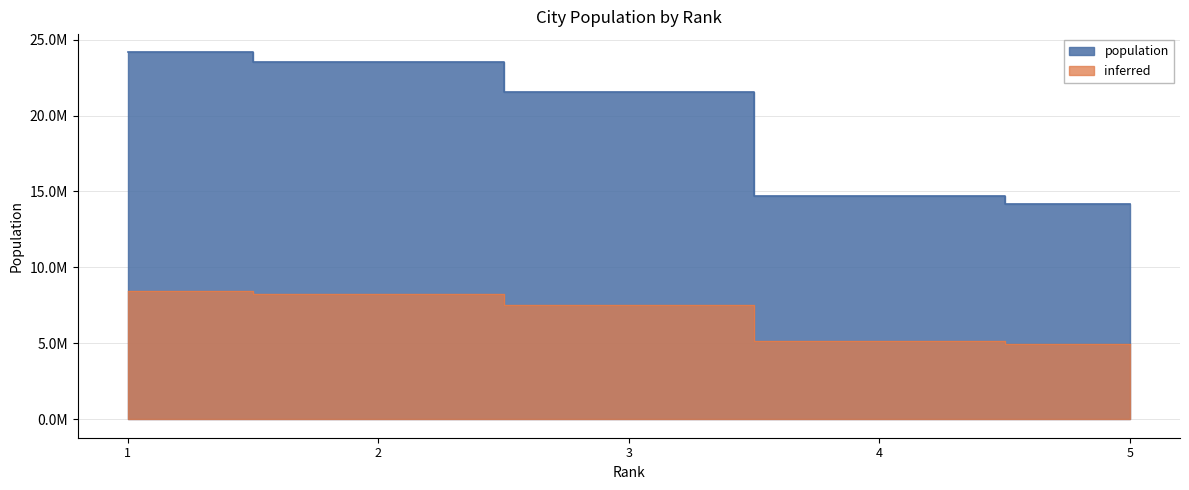

Reading left to right, what are all the values shown in this chart?

1=24150000	2=23500000	3=21516000	4=14722100	5=14160467